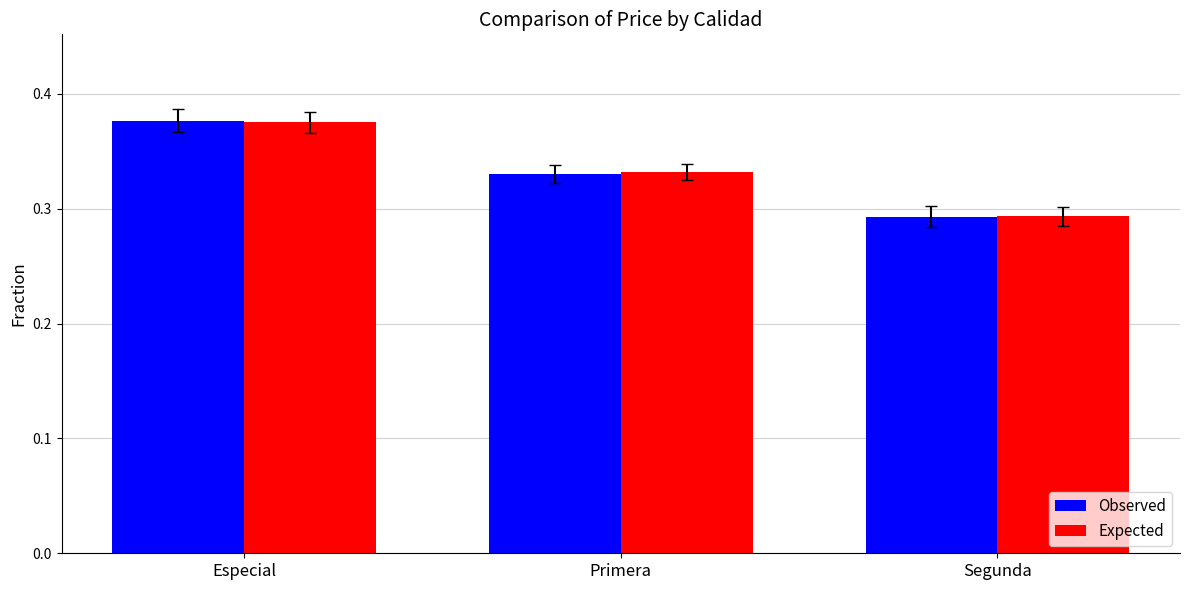

What is the total value across all series at Especial?

0.8